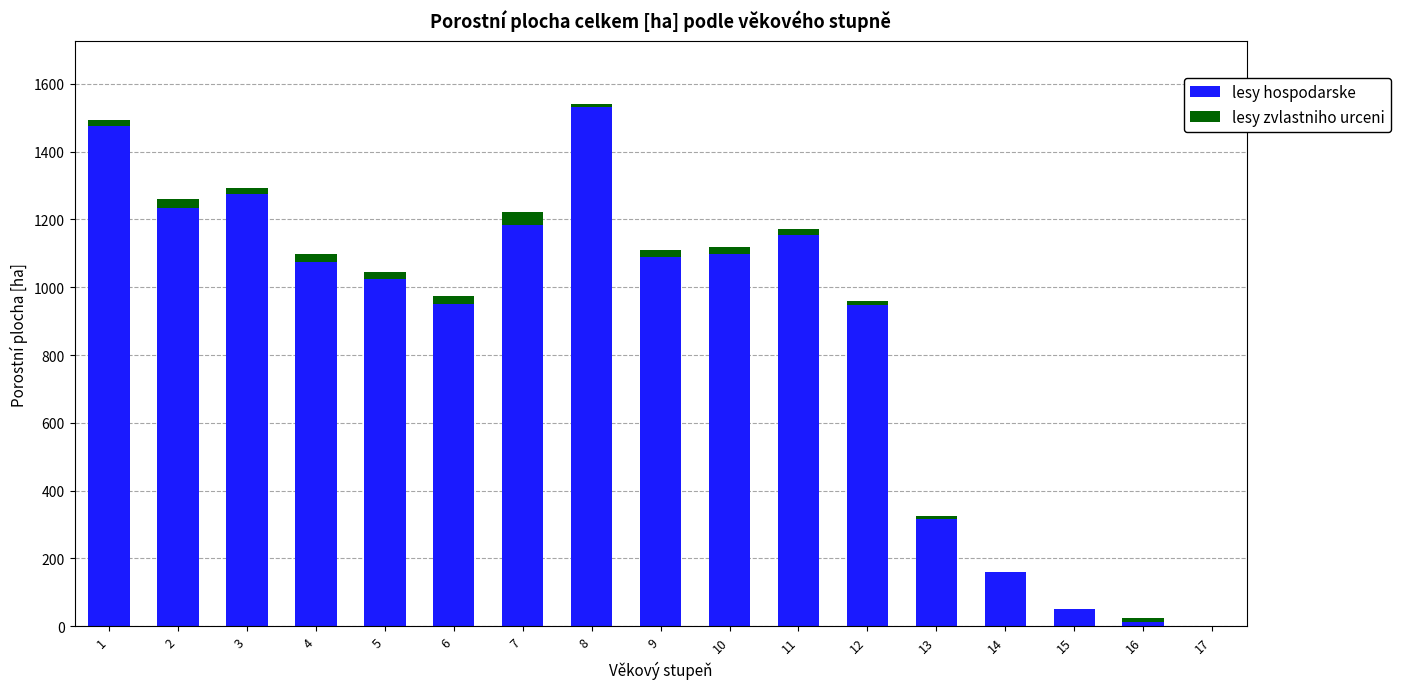

What is the highest value of the lesy hospodarske series?

1530.1